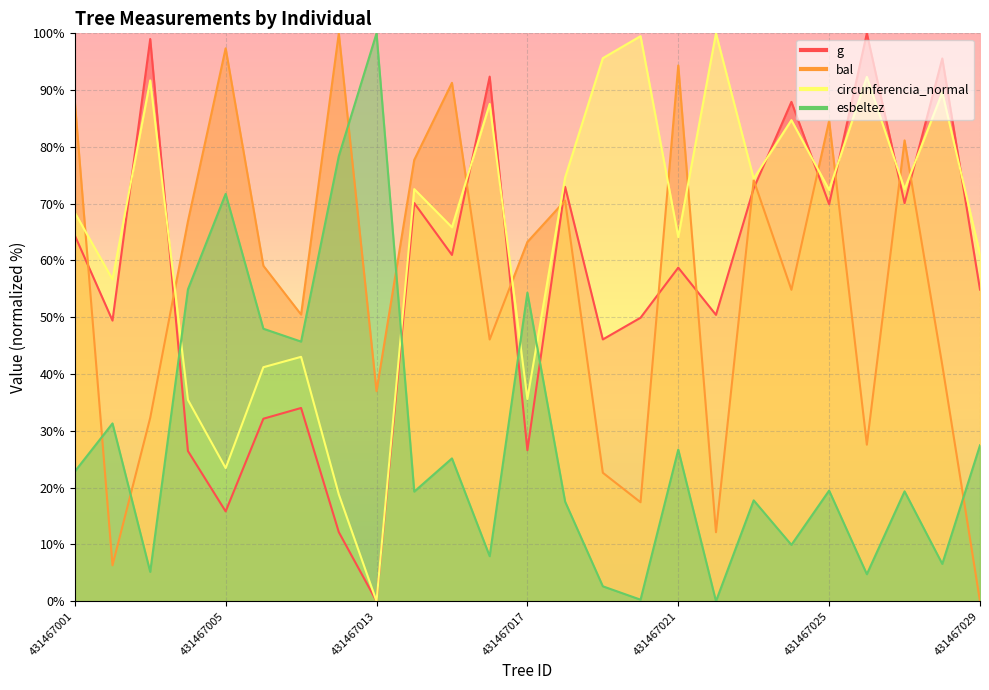

At which category is the sum across all series the highest?

431467025